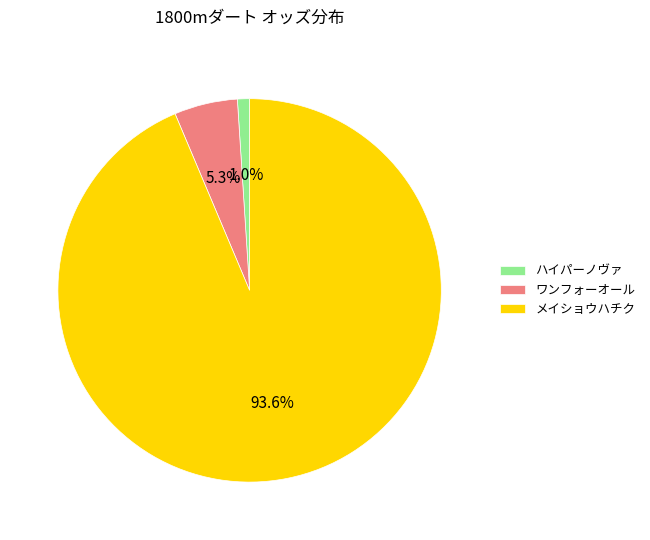

Does any single category account for the majority?

Yes